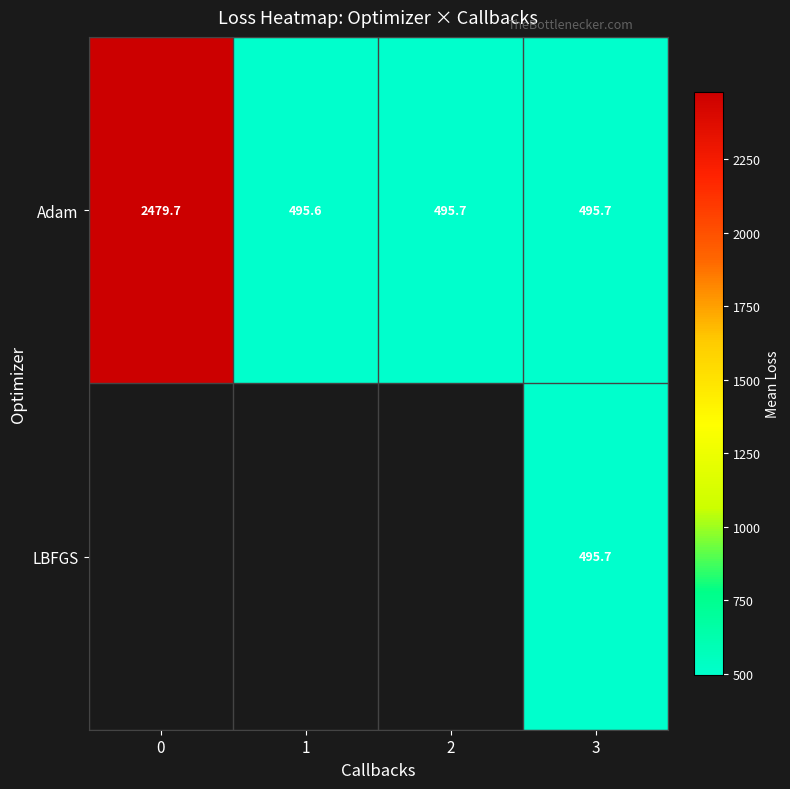

Is it true that Adam equals 495.7 at 3?

True